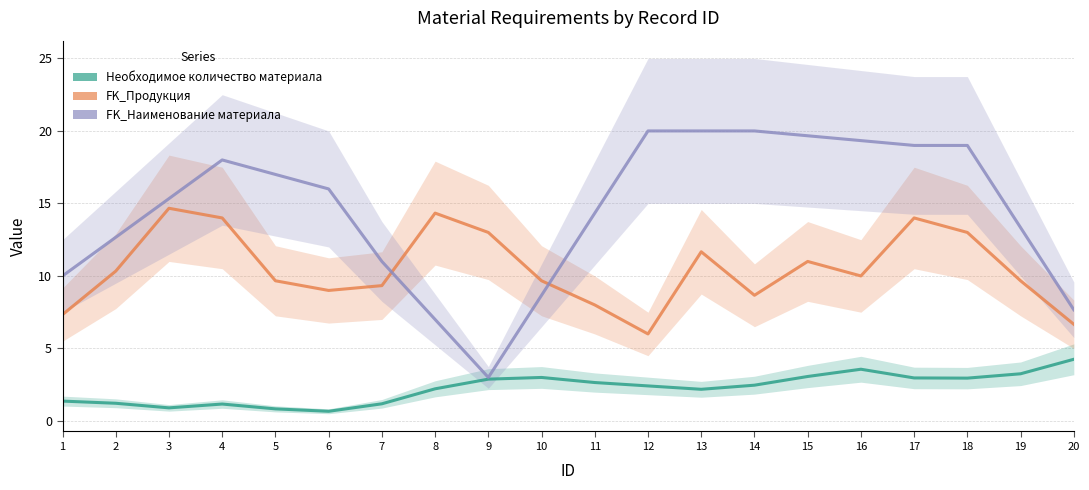

What is the highest value of the FK_Наименование материала series?

20.0